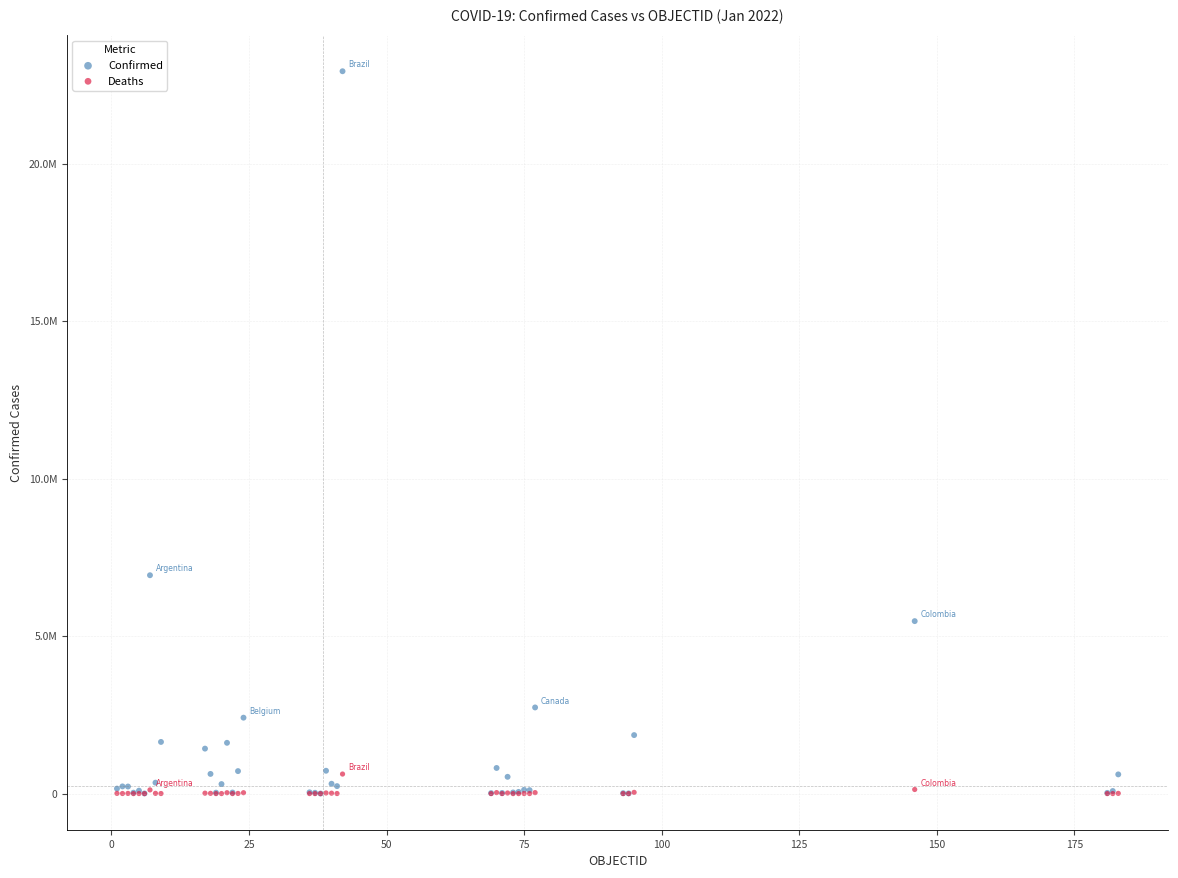

Which series has the largest Y range (max minus min)?

Confirmed